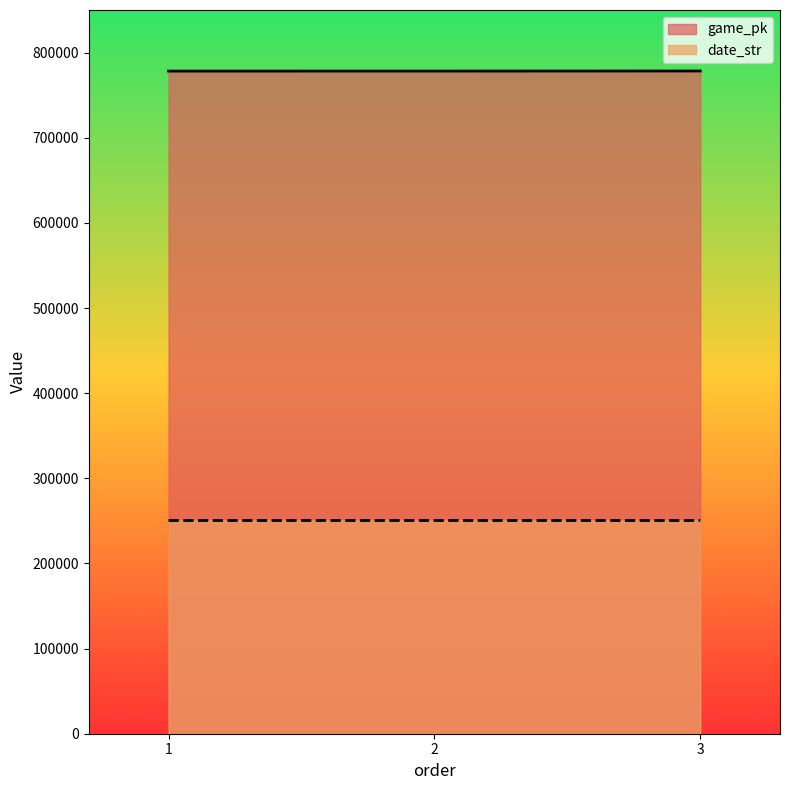

What is the difference between the maximum and second lowest values in the date_str series?

1